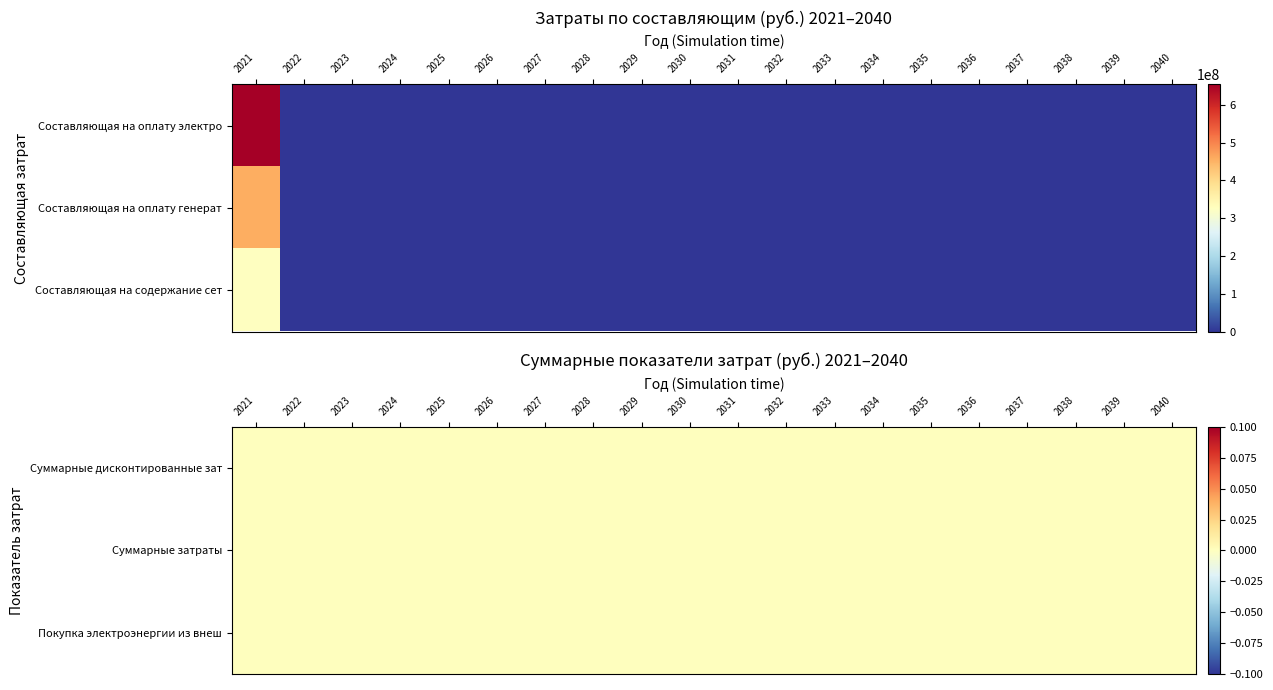

True or false: Составляющая на оплату электроэнергии has a value of -131187743.9 at 2028.

False